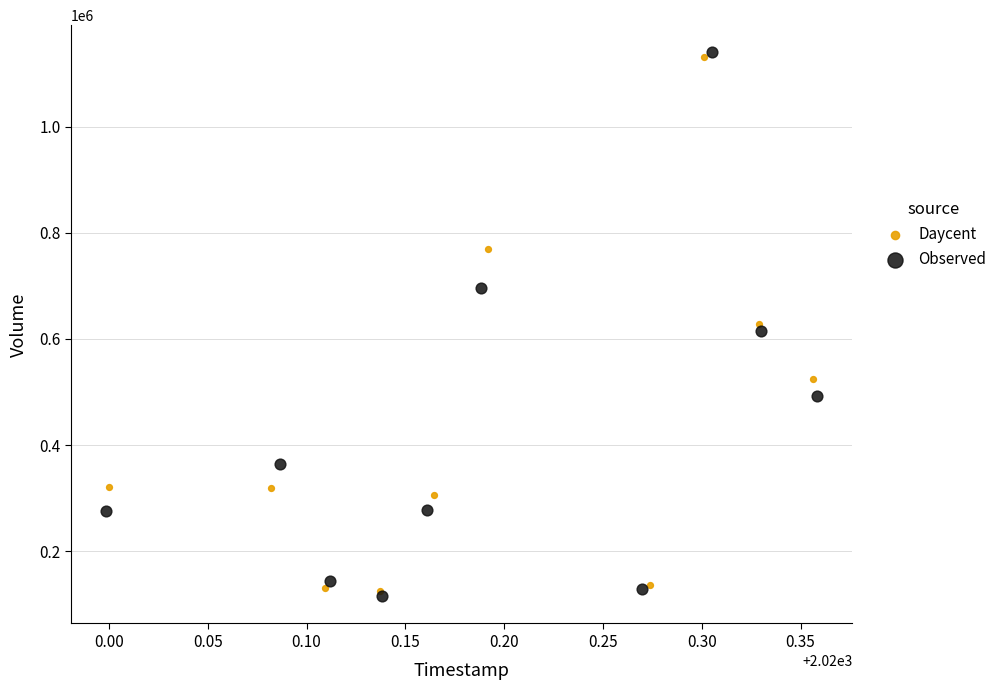

Which series has the largest Y range (max minus min)?

Observed